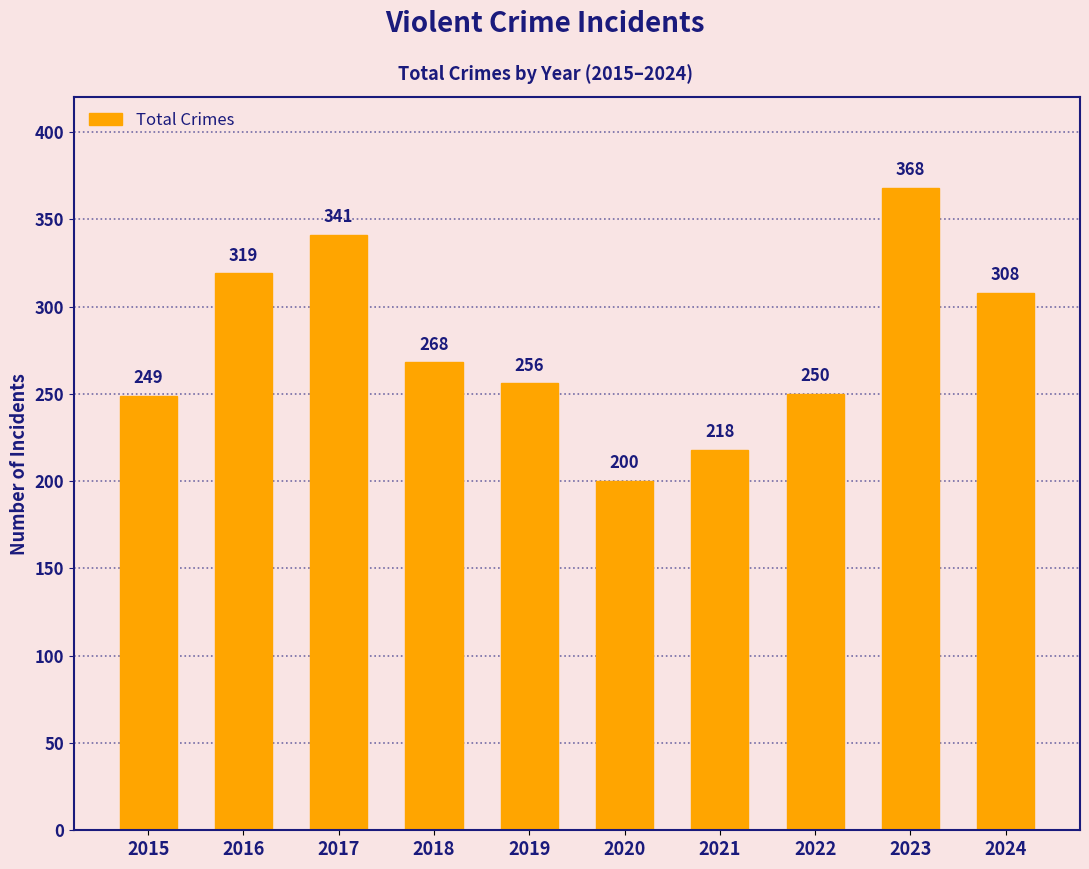

Does the chart contain any negative values?

No